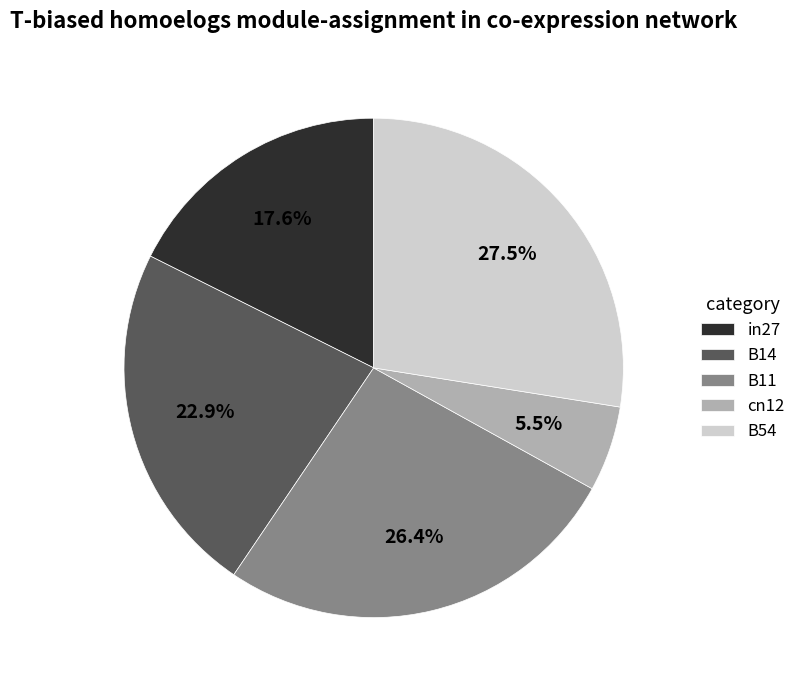

To the nearest percent, what portion does B11 represent?

26%